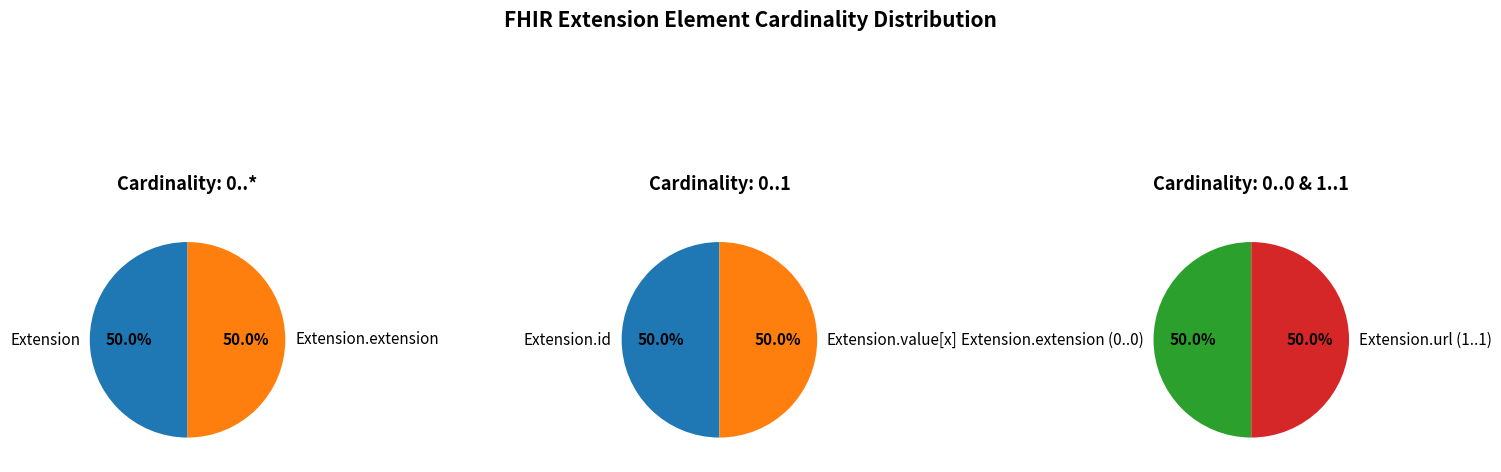

How much of the chart is everything except 4?

100.0%